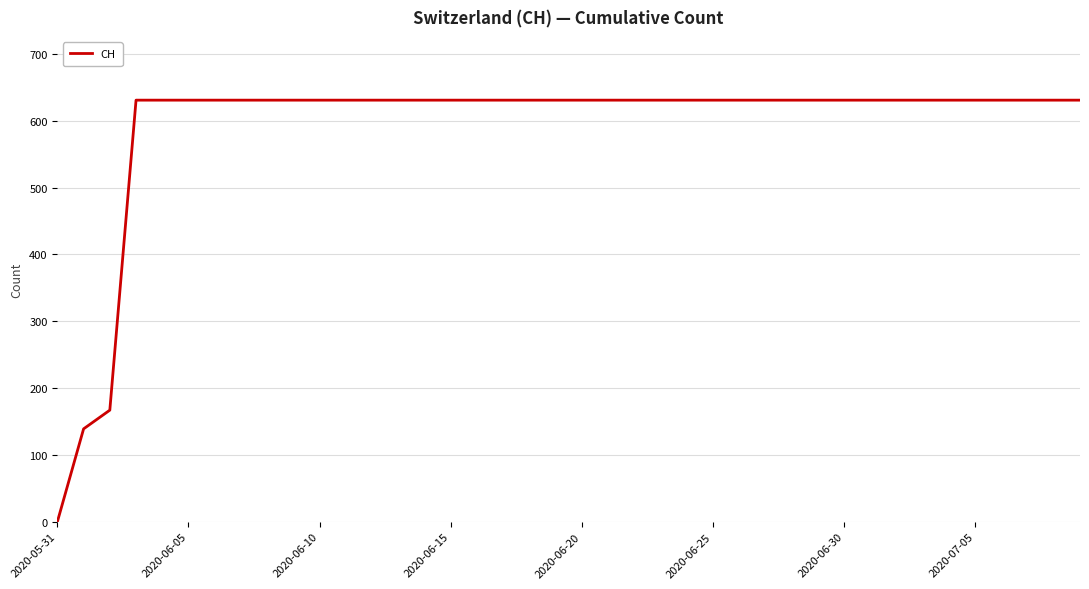

What is the greatest value displayed?

631